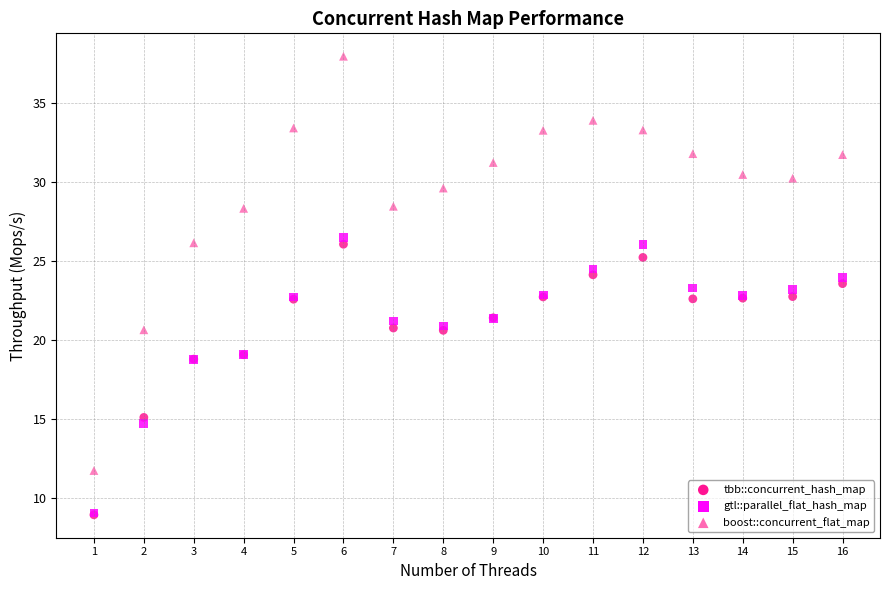

Which series has the largest Y range (max minus min)?

boost::concurrent_flat_map